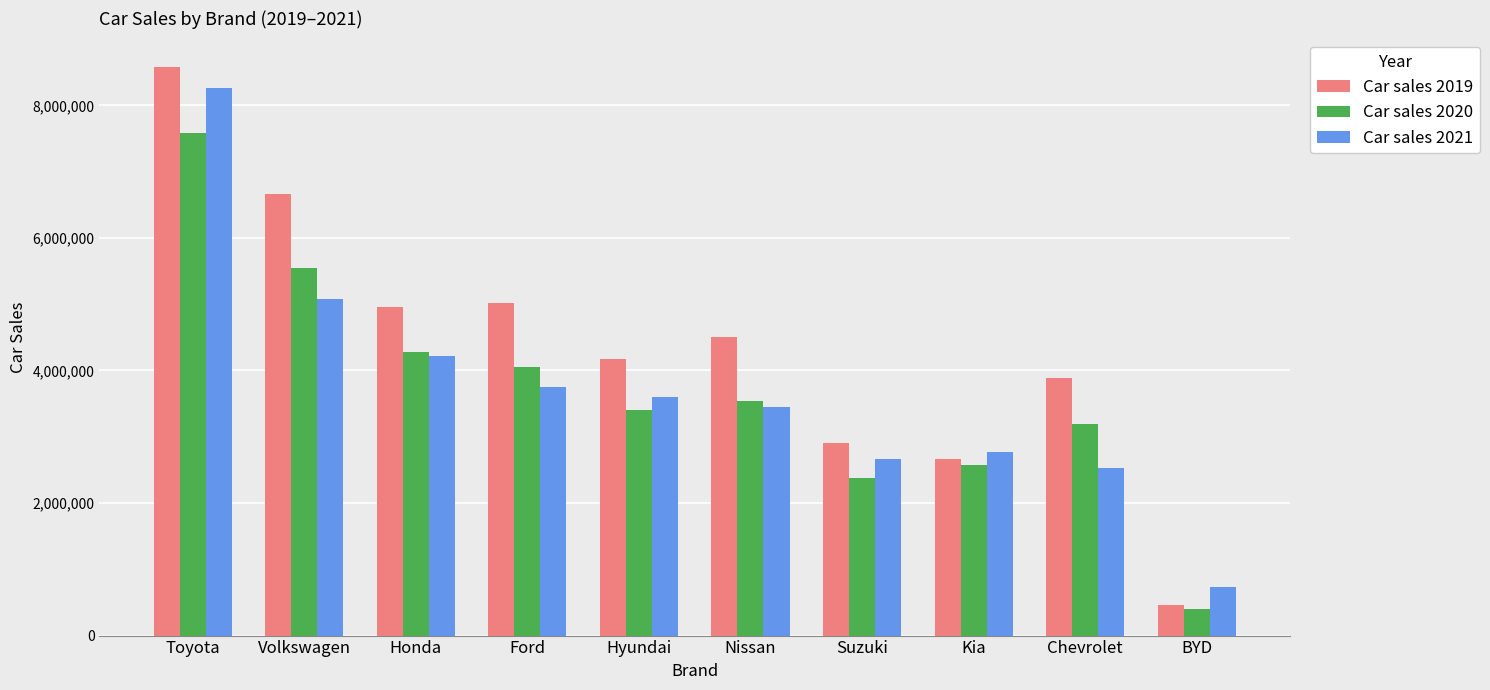

What is the label of the 6th bar from the left?

Nissan